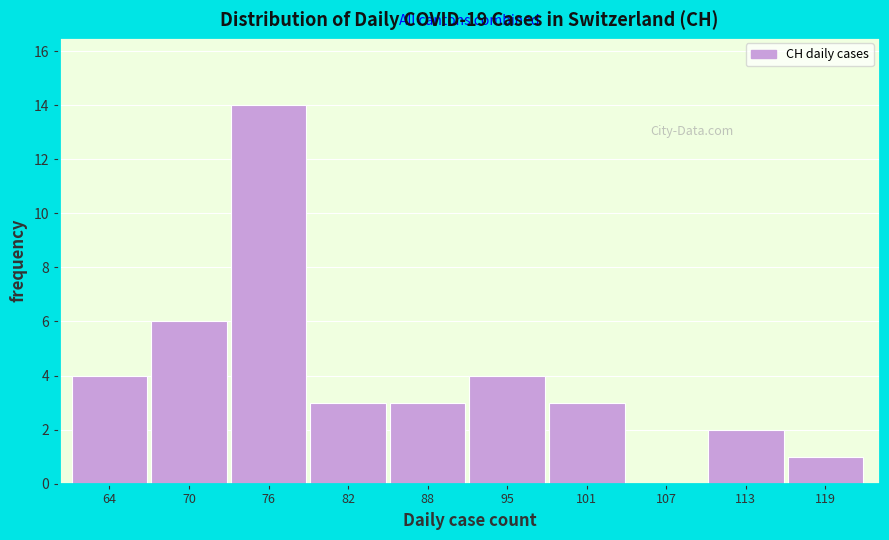

Reading left to right, extract all data points from this chart.

64=4	70=6	76=14	82=3	88=3	95=4	101=3	107=0	113=2	119=1